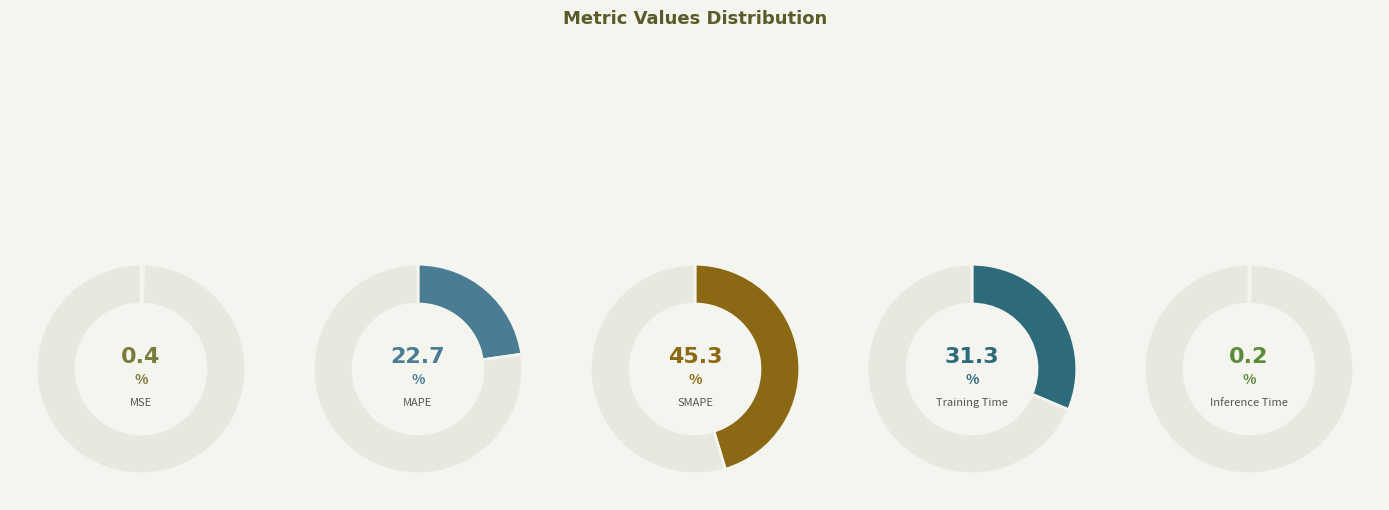

Is there any slice that represents more than half of the pie?

No